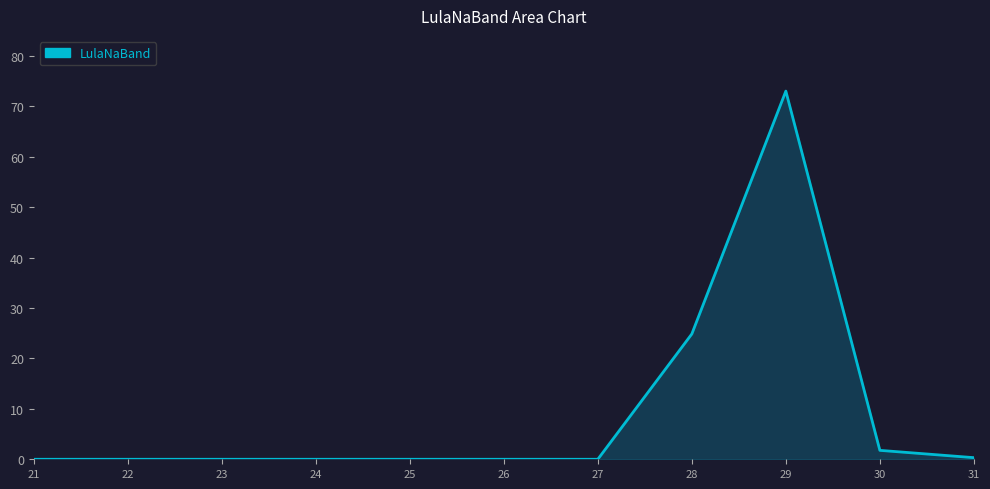

What is the change in value from 21 to 30?

+1.8